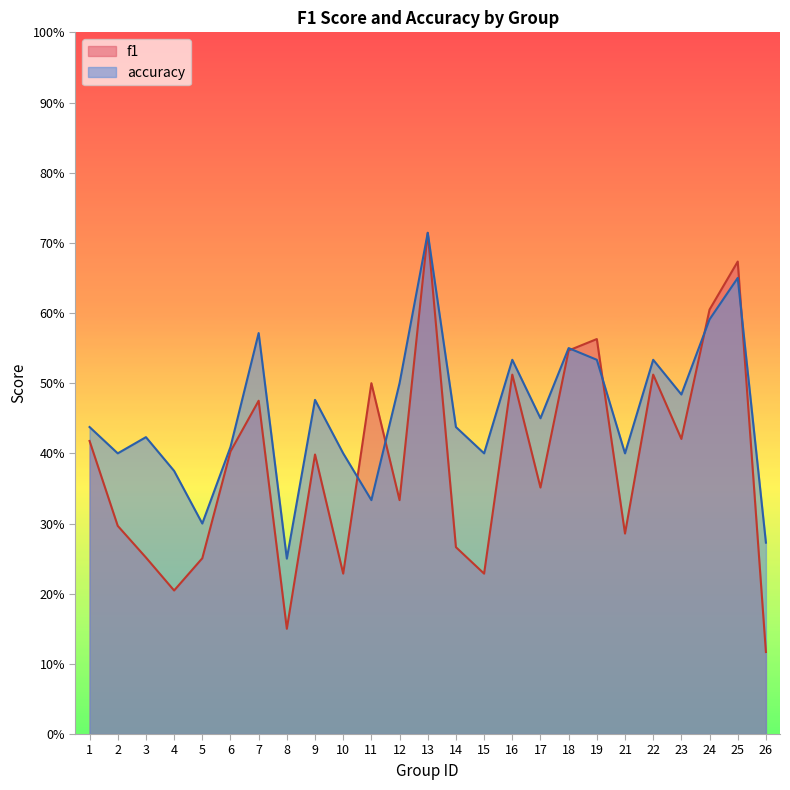

Reading right to left, extract all data points from this chart.

f1: 26=0.1	25=0.7	24=0.6	23=0.4	22=0.5	21=0.3	19=0.6	18=0.5	17=0.4	16=0.5	15=0.2	14=0.3	13=0.7	12=0.3	11=0.5	10=0.2	9=0.4	8=0.2	7=0.5	6=0.4	5=0.3	4=0.2	3=0.3	2=0.3	1=0.4
accuracy: 26=0.3	25=0.7	24=0.6	23=0.5	22=0.5	21=0.4	19=0.5	18=0.6	17=0.5	16=0.5	15=0.4	14=0.4	13=0.7	12=0.5	11=0.3	10=0.4	9=0.5	8=0.2	7=0.6	6=0.4	5=0.3	4=0.4	3=0.4	2=0.4	1=0.4